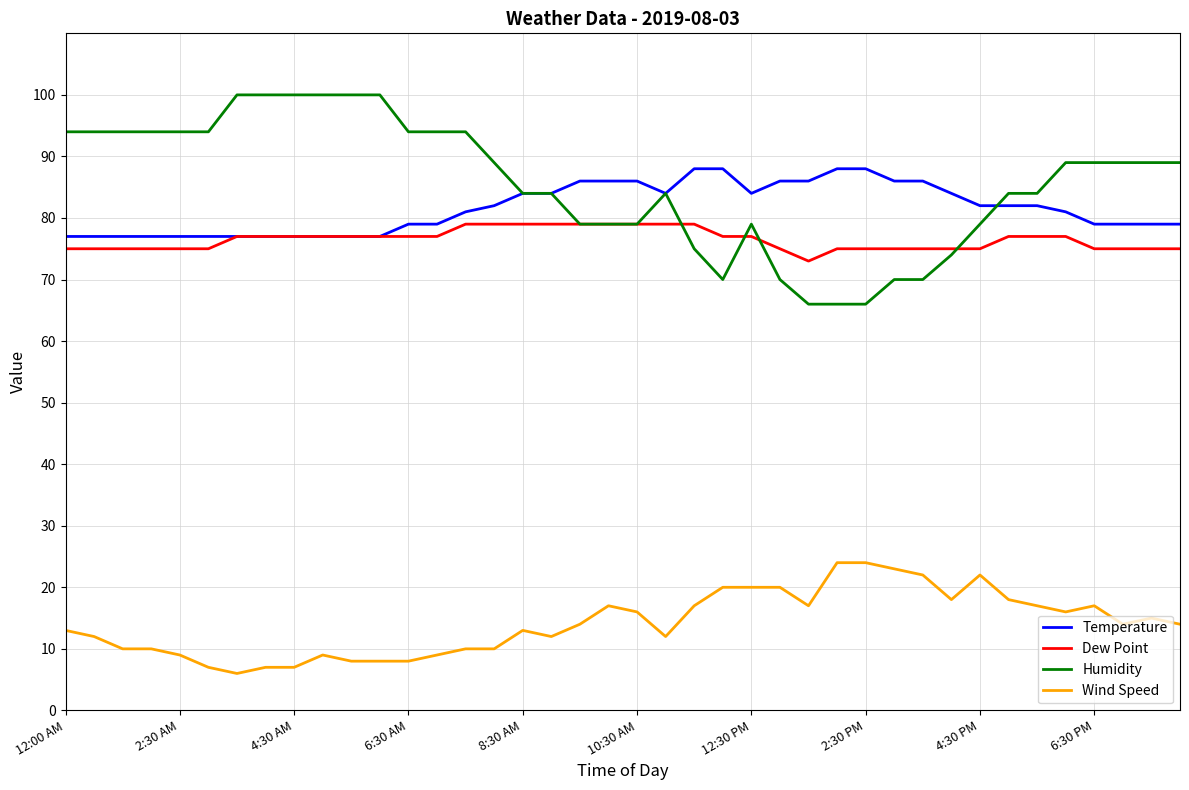

List the series in order of their peak value, lowest first.

Wind Speed, Dew Point, Temperature, Humidity